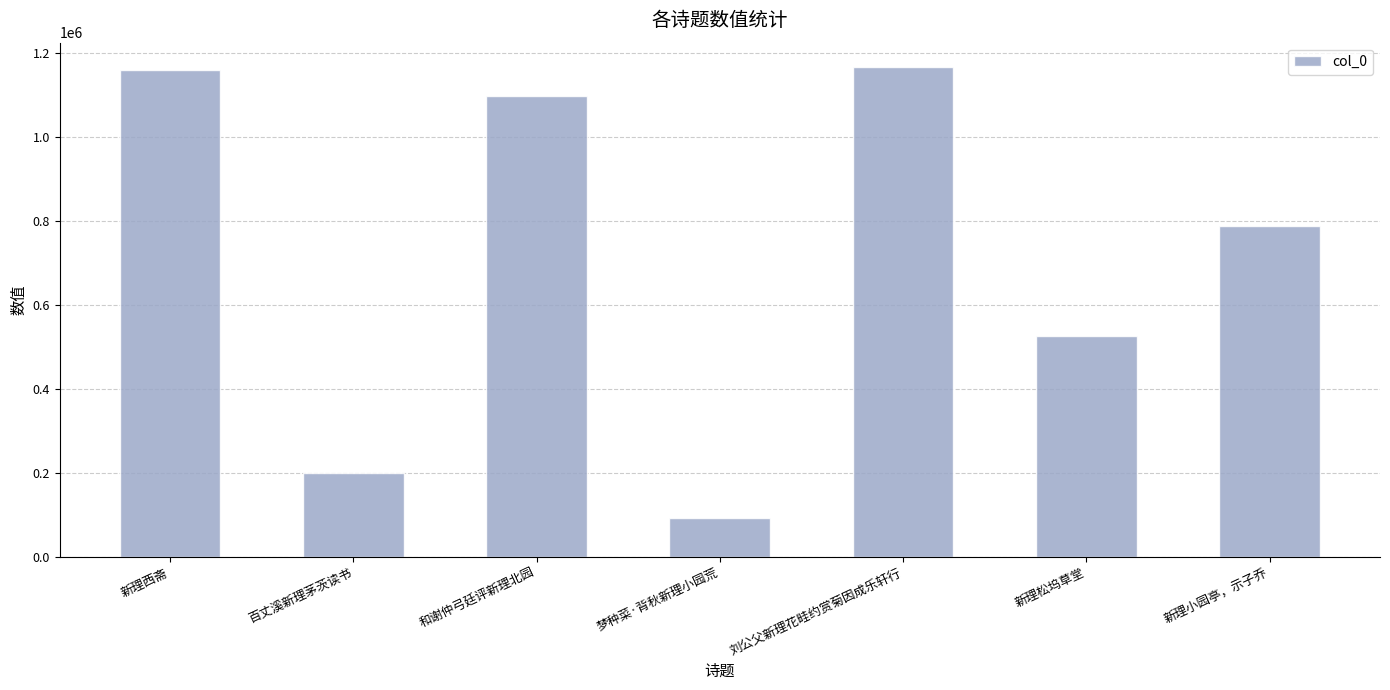

Reading left to right, transcribe all the data shown in this chart.

新理西斋=1159171	百丈溪新理茅茨读书=198752	和谢仲弓廷评新理北园=1096417	梦种菜·背秋新理小园荒=92812	刘公父新理花畦约赏菊因成乐轩行=1166314	新理松坞草堂=524881	新理小园亭，示子乔=787395